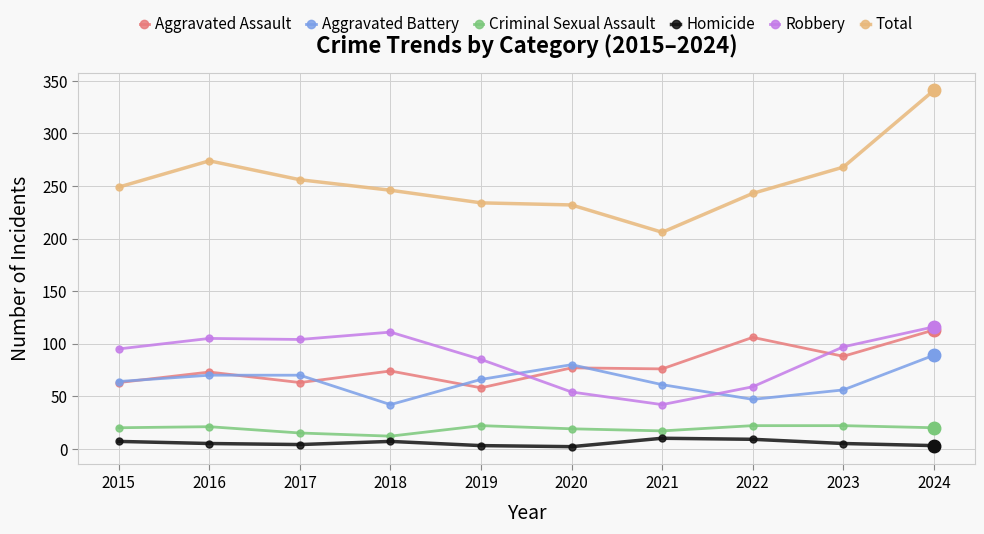

What is the average value of the Criminal Sexual Assault series?

19